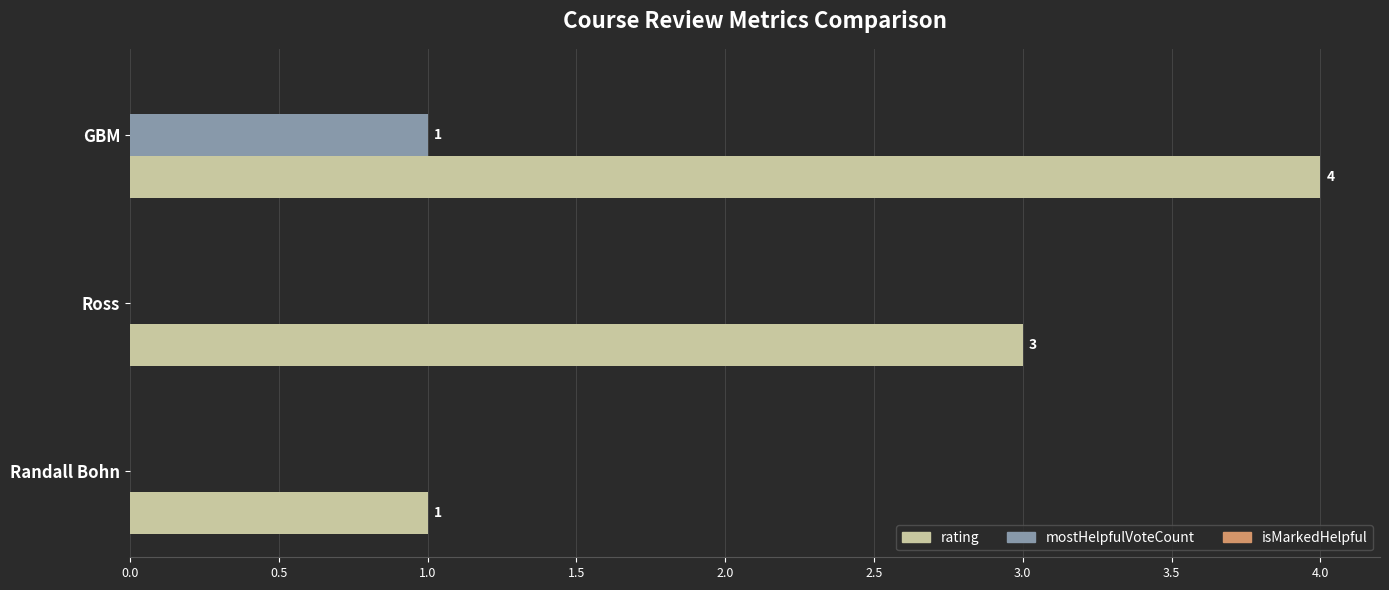

How many data points in mostHelpfulVoteCount are above 0?

1